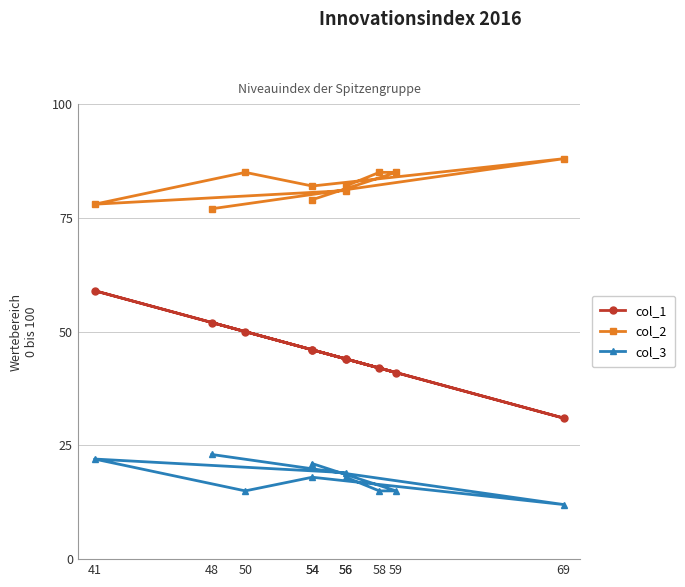

What is the spread (max minus min) of values at 69?

76